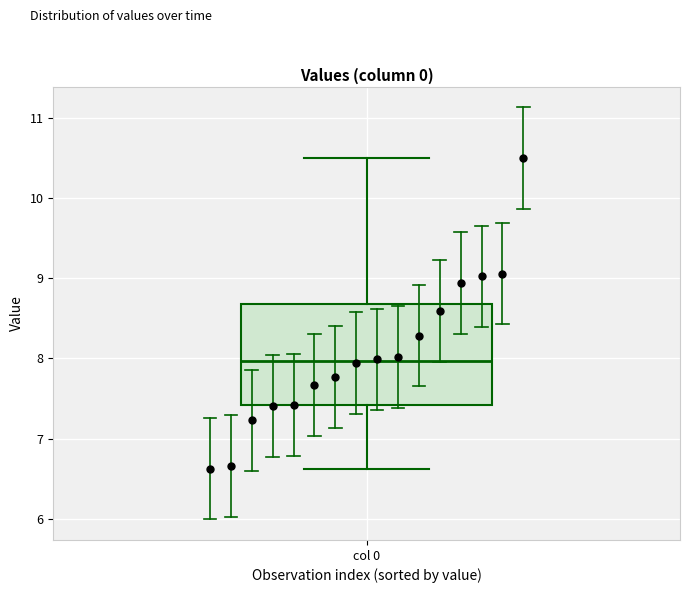

Read this box plot against the y-axis: the position of the median line, the range covered by the box, and the ends of both whiskers. The values are not printed on the chart, so give them approximately, as read against the axis.

median 8.0, box 7.4 to 8.7, whiskers 6.6 to 10.5